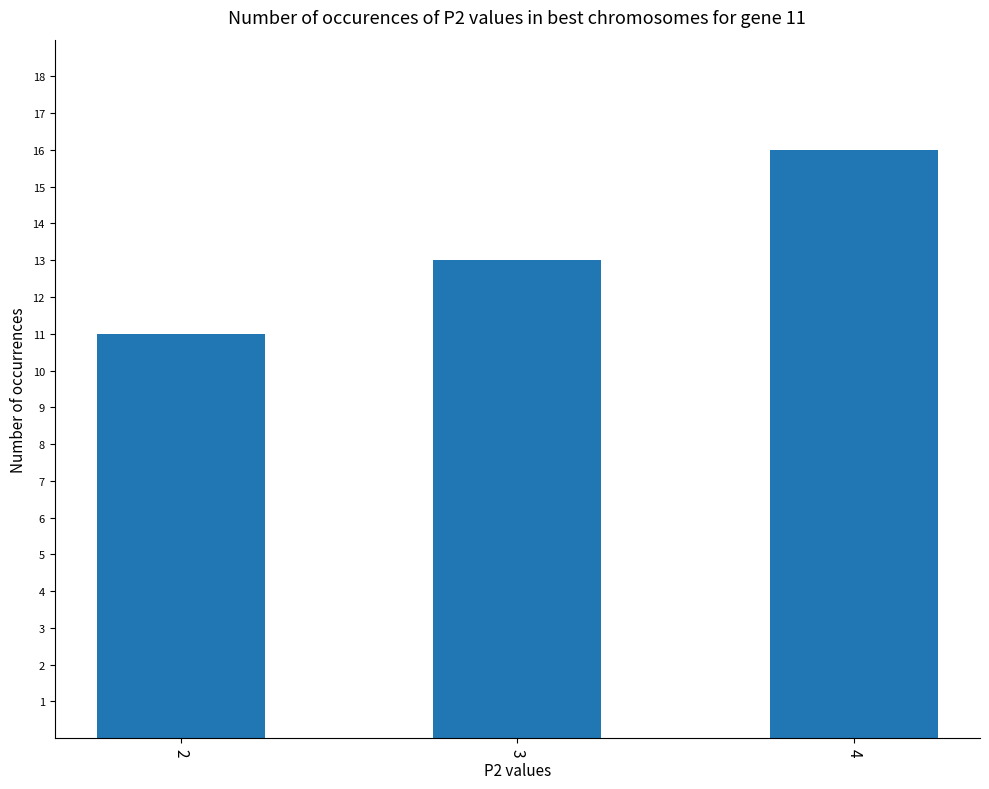

Which has a higher value, 2 or 4?

4